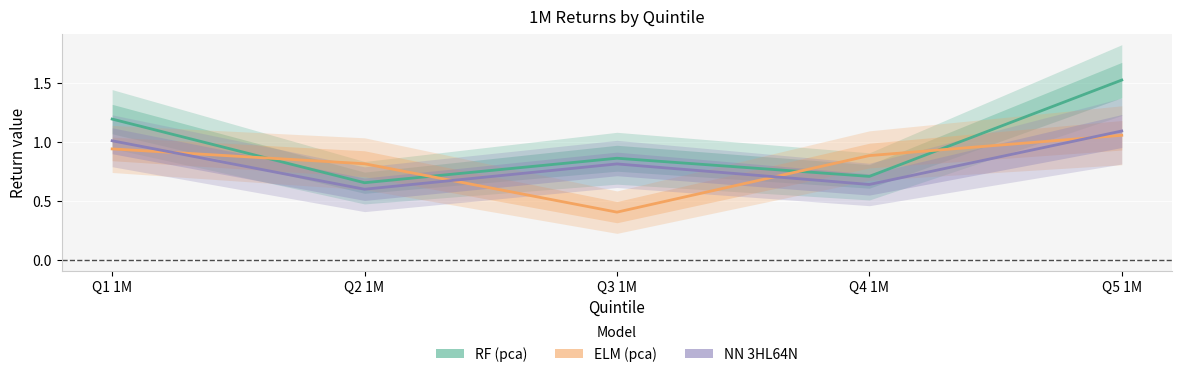

At which label does NN 3HL64N reach its peak?

Q5 1M